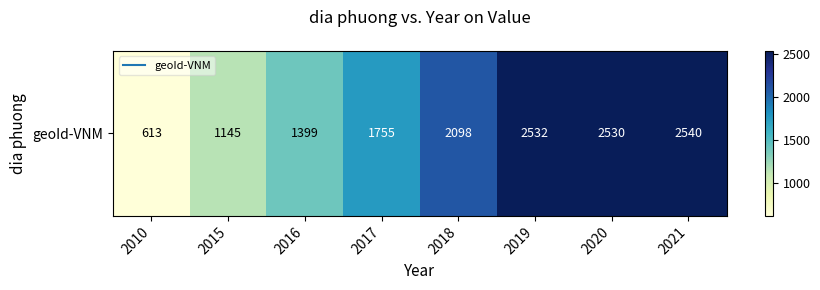

What is the average value?

1826